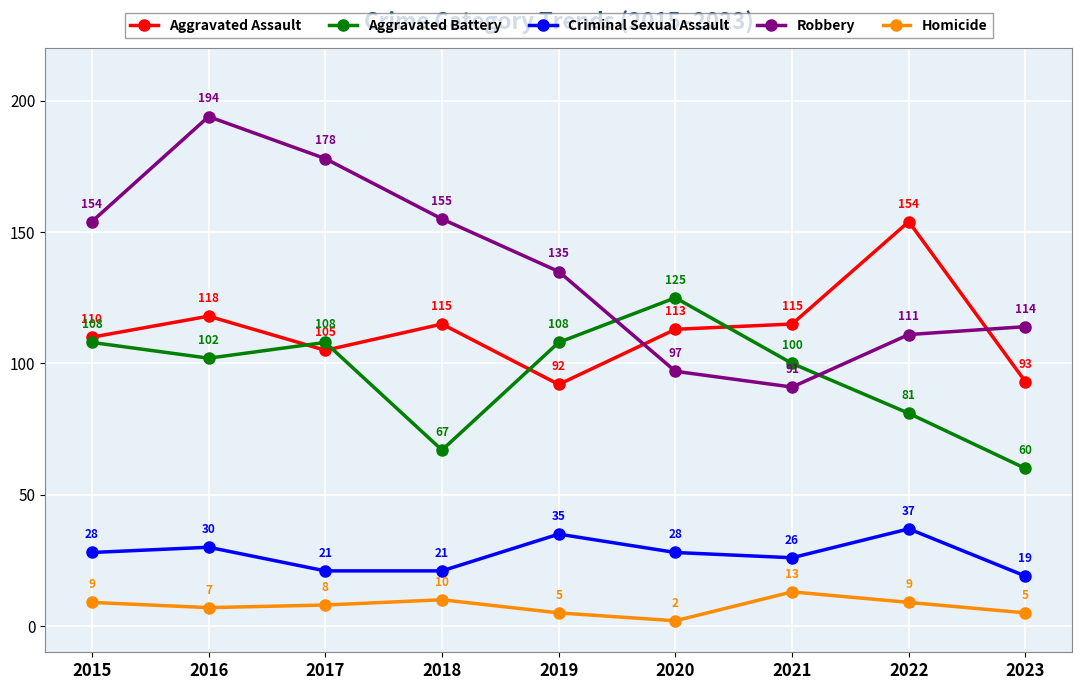

True or false: Homicide and Criminal Sexual Assault intersect in this chart.

False